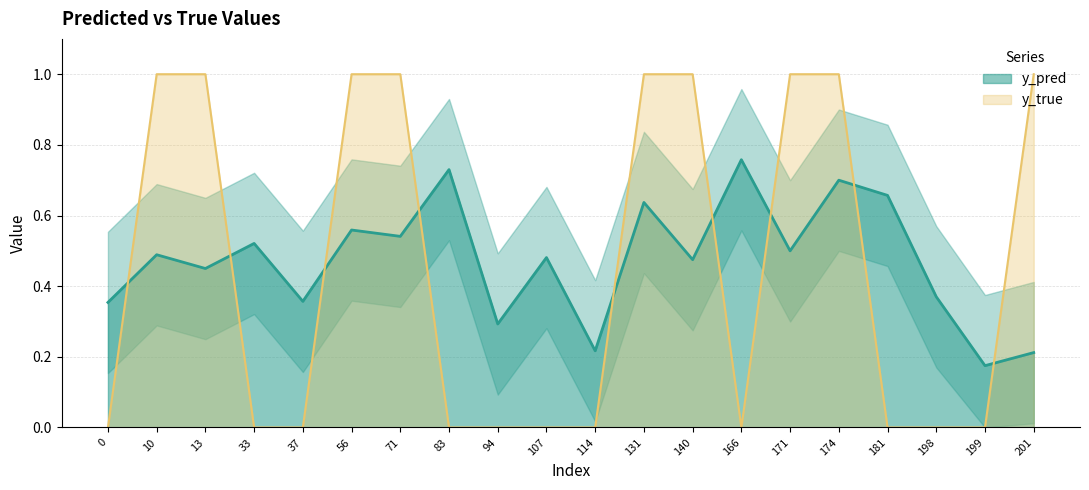

What is the difference between the highest and lowest values at 131?

0.4